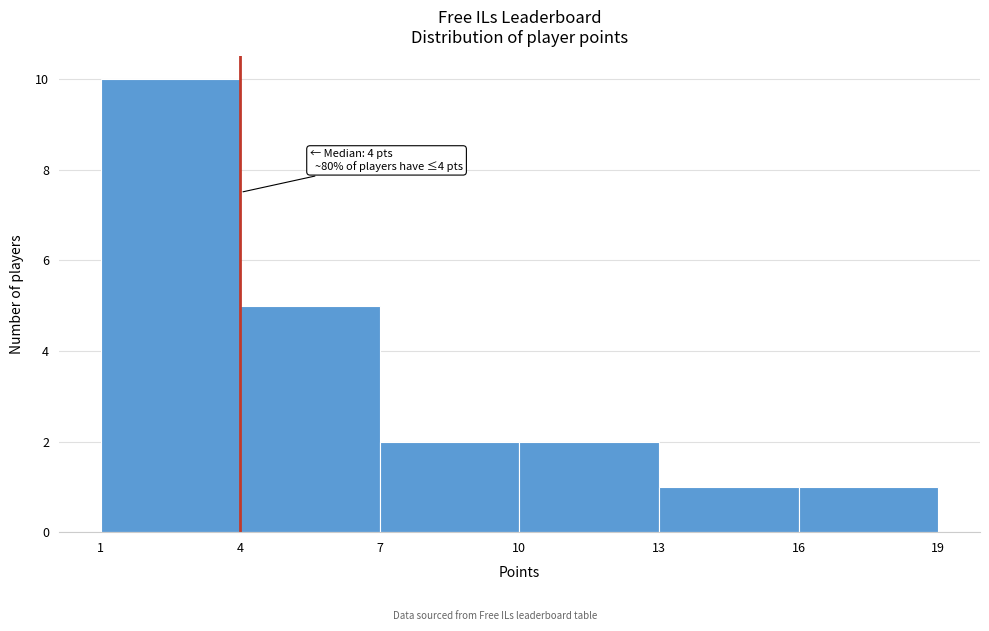

Which range on the x-axis has the tallest bar?

1 to 4